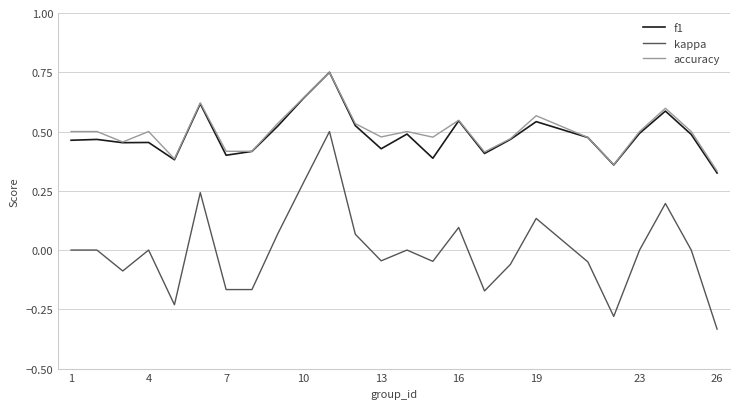

Which series has the largest range (max minus min)?

kappa